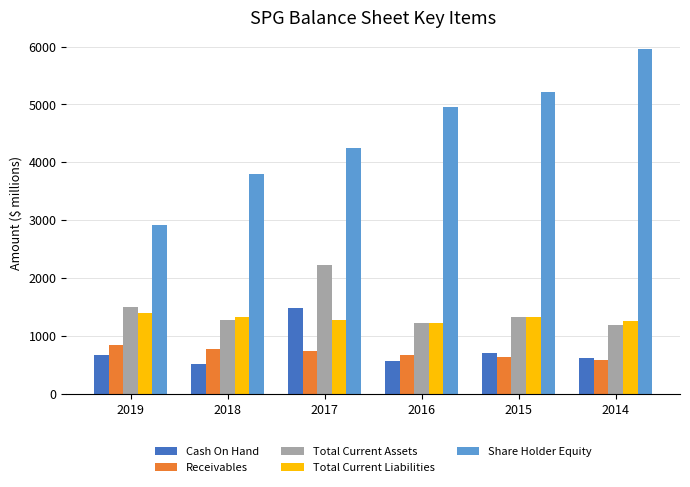

Rank the categories by Share Holder Equity value from lowest to highest.

2019, 2018, 2017, 2016, 2015, 2014